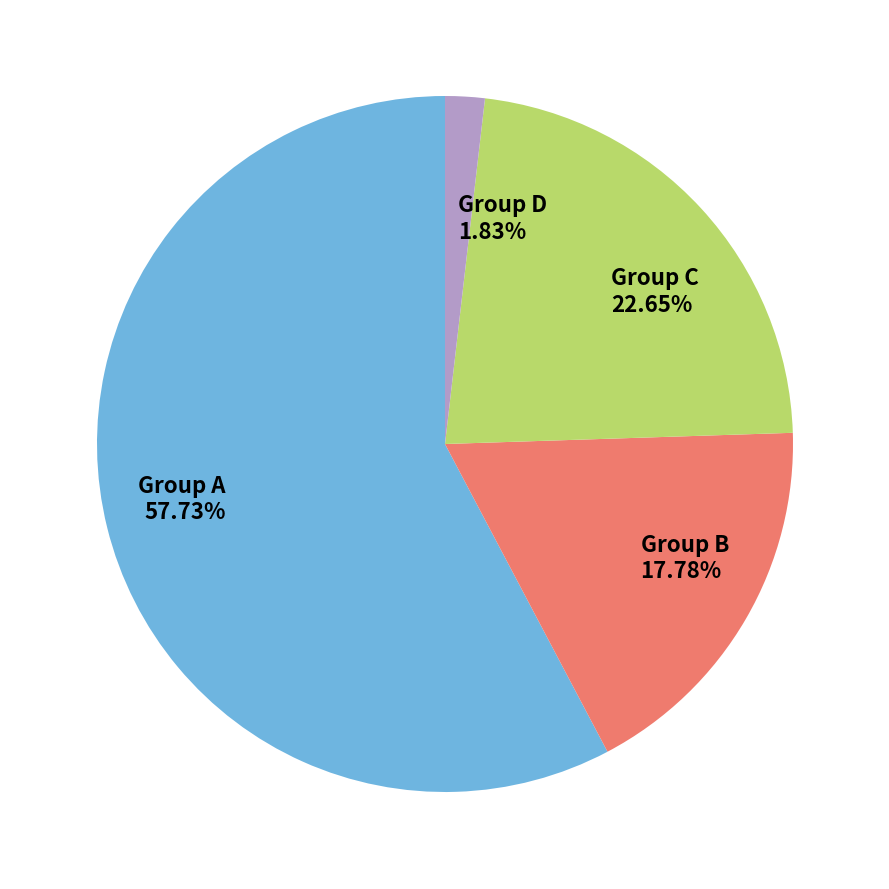

Is there any slice that represents more than half of the pie?

Yes